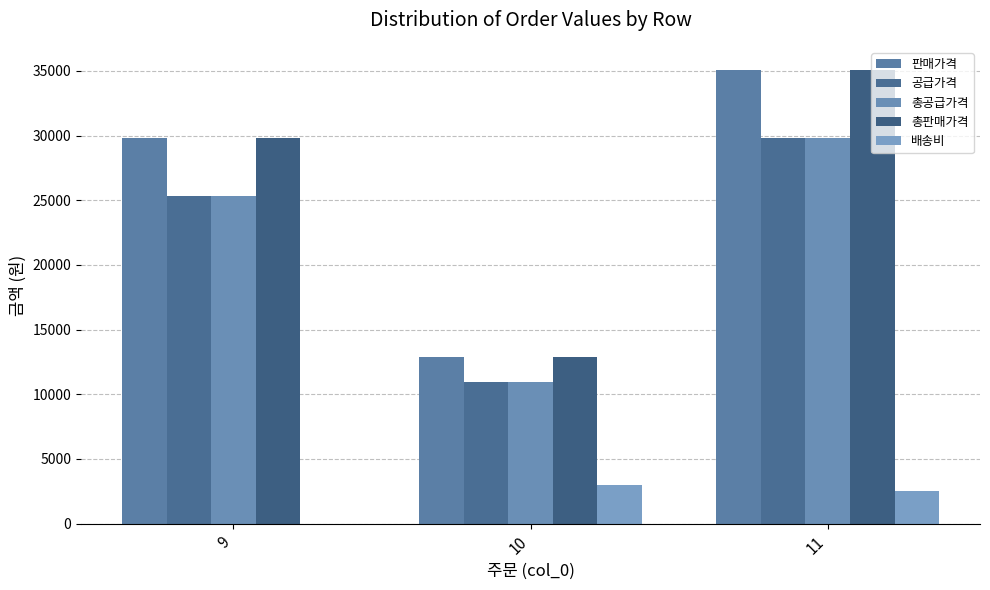

How many groups of bars are there?

3